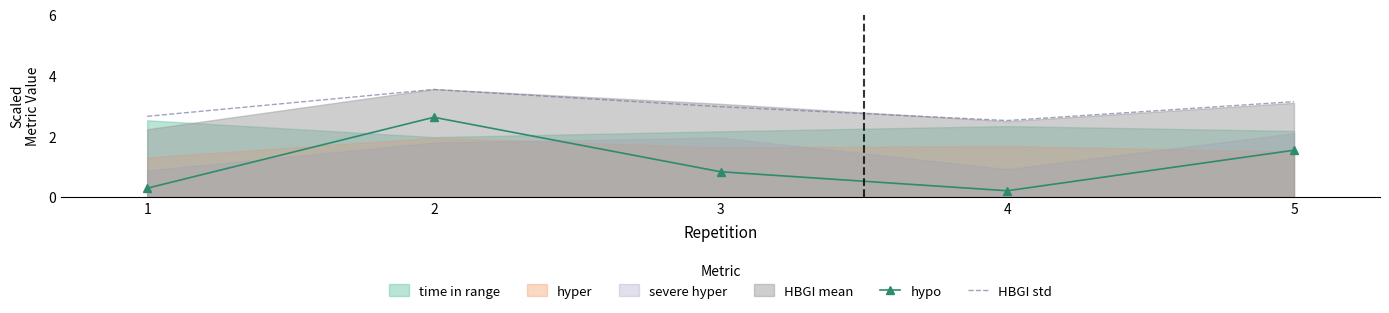

Does the chart have visible grid lines?

No